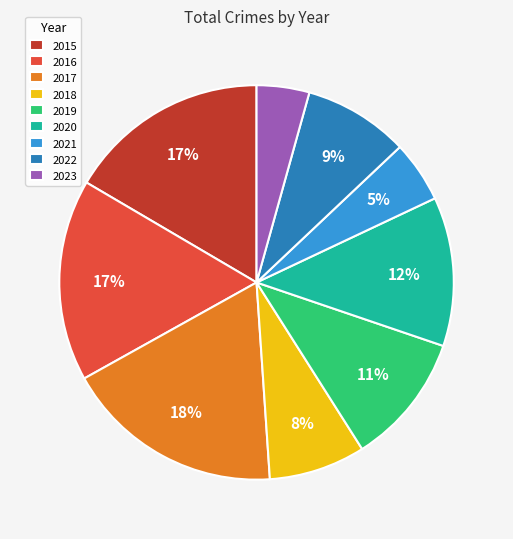

Is there any slice that represents more than half of the pie?

No